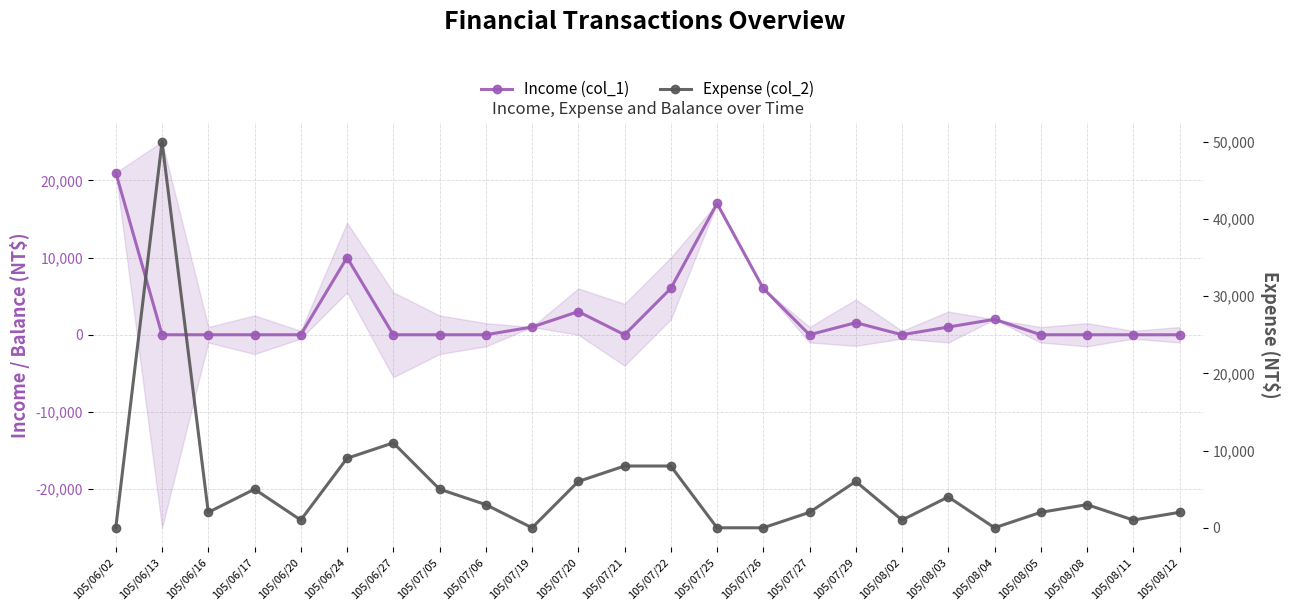

Rank the series at 105/08/08 from highest to lowest value.

Expense (col_2), Income (col_1)